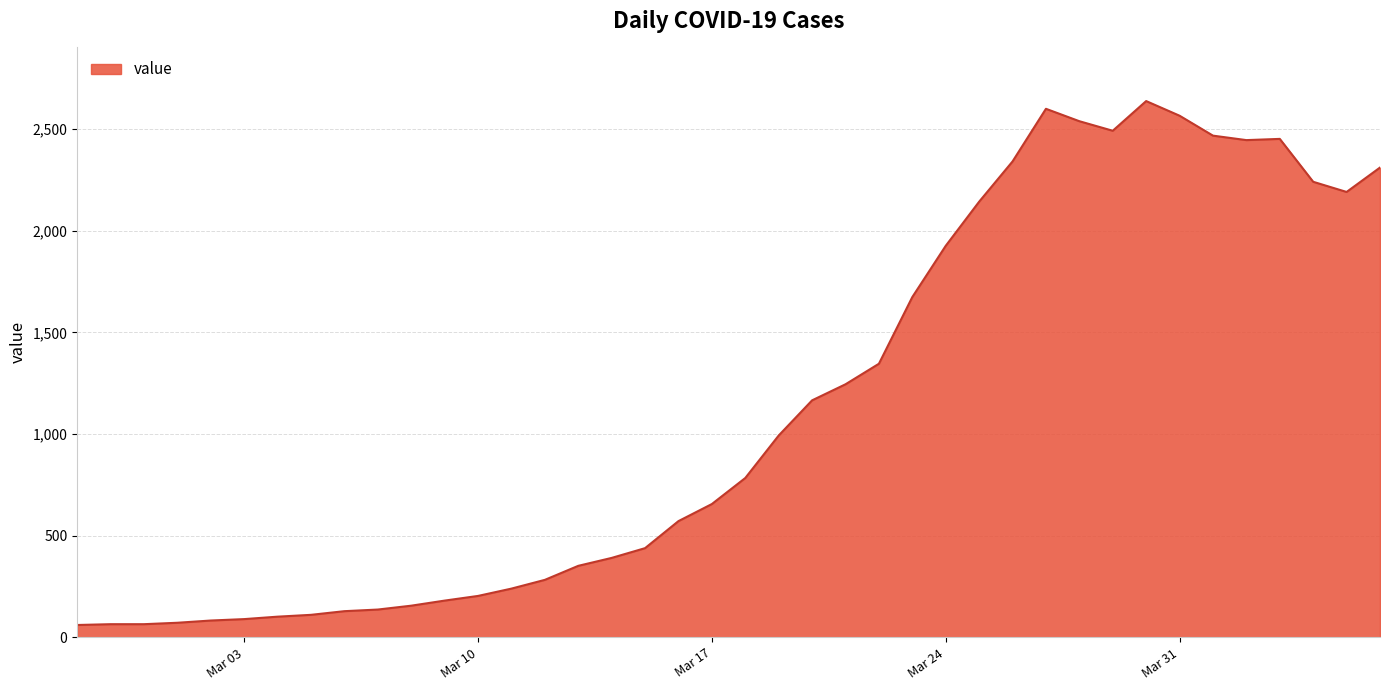

What is the difference between the maximum and minimum values?

2577